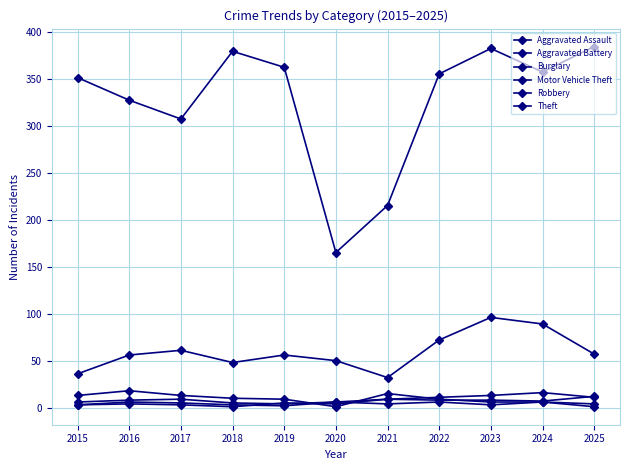

The value of Burglary at 2016 is 12. True or false?

False